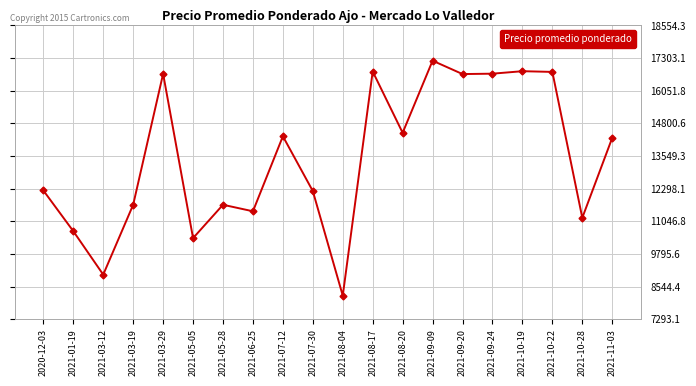

True or false: the data shows 8194 at 2021-08-04.

True